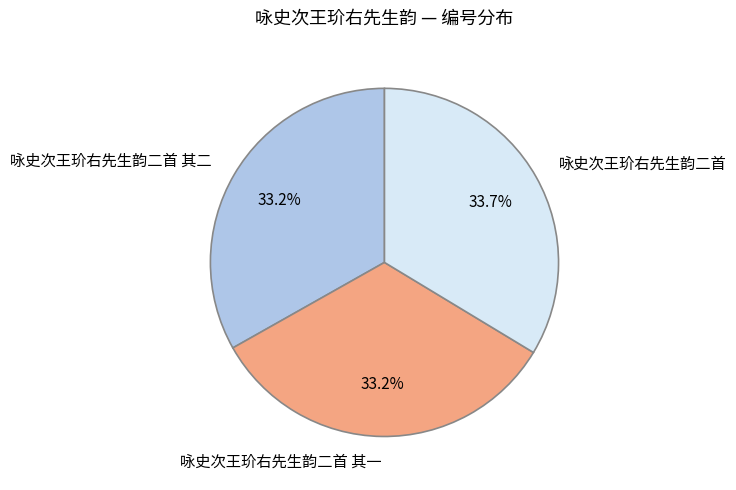

Is there a majority slice in this chart?

No